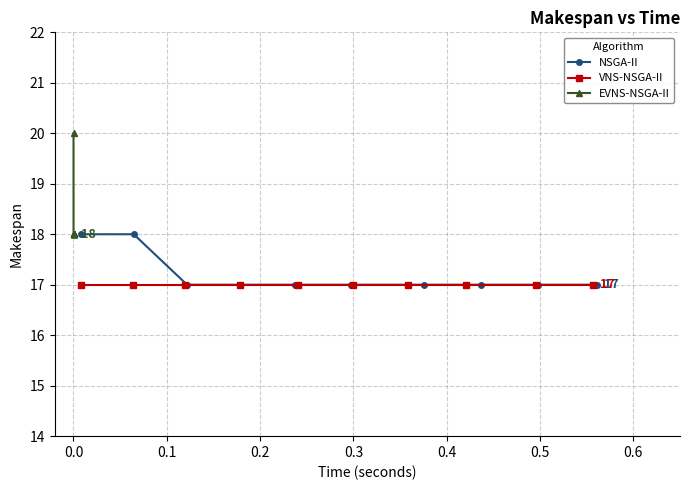

What is the value of the NSGA-II point at the 6th from the left?

17